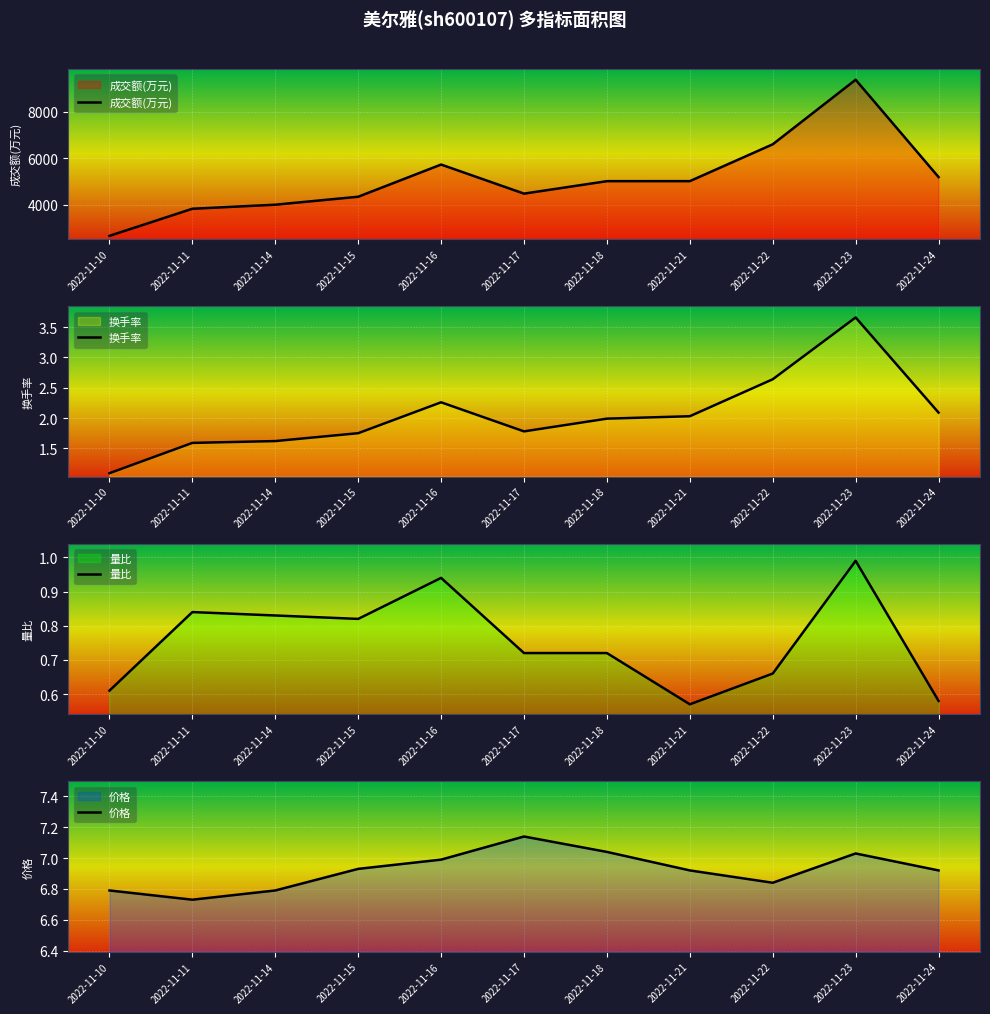

What are all the series names shown in the legend?

成交额(万元), 换手率, 量比, 价格